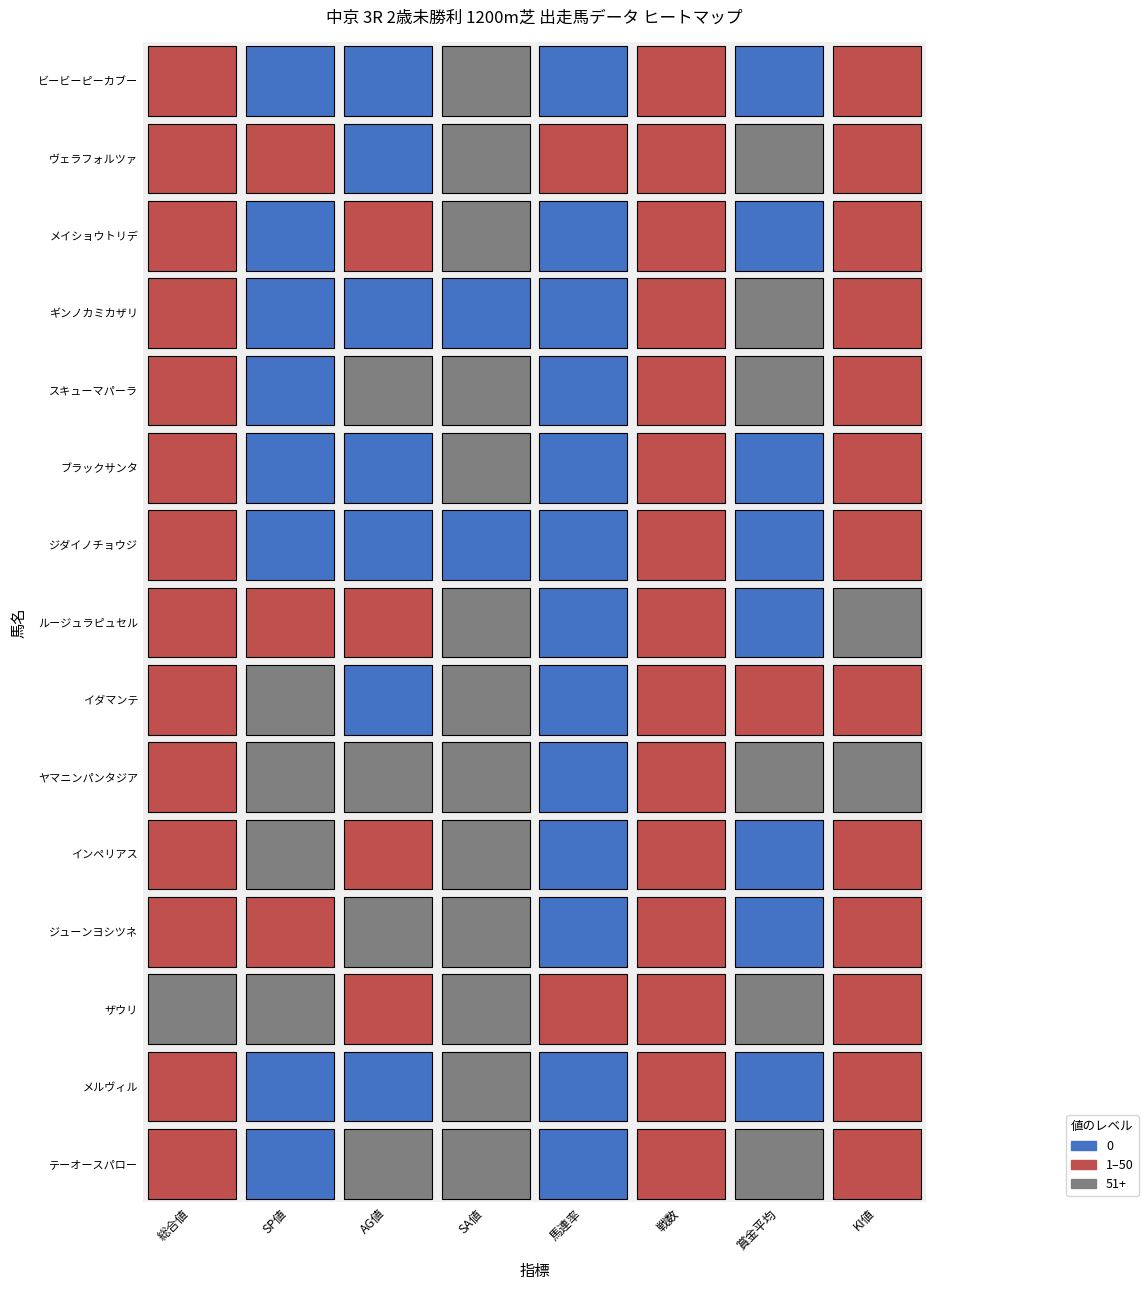

True or false: ザウリ has a value of 50 at 4.

True